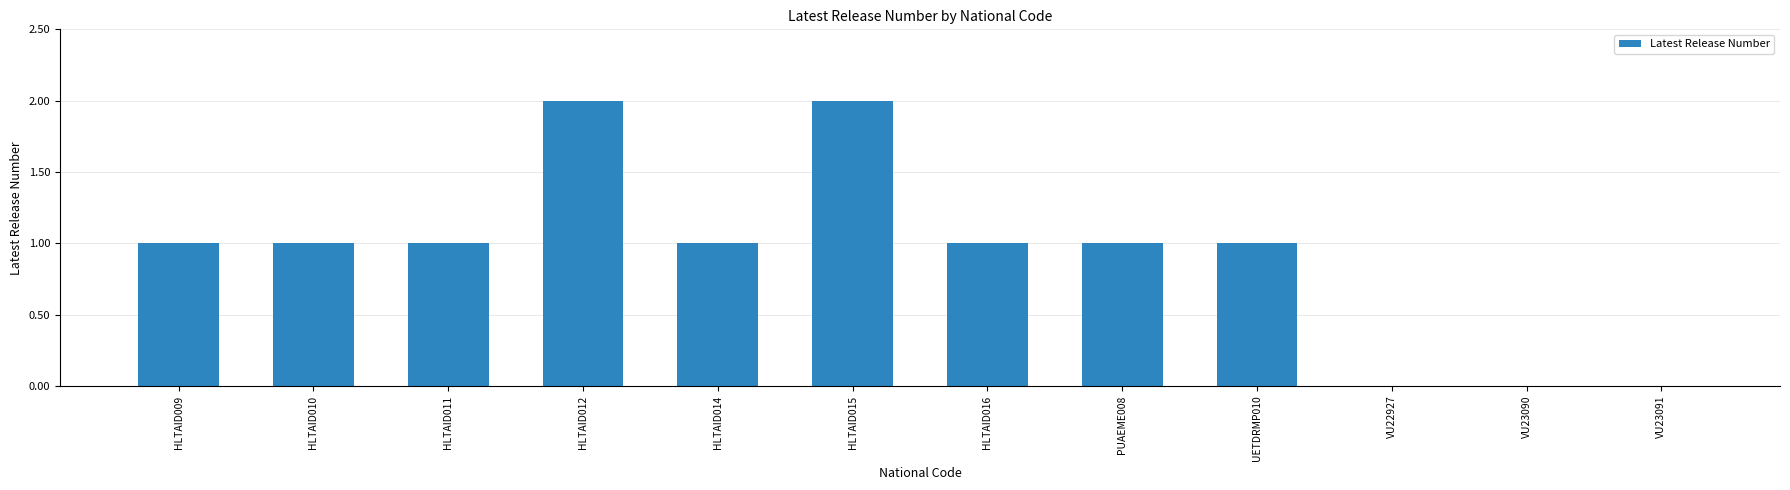

Which has a higher value, HLTAID015 or HLTAID011?

HLTAID015